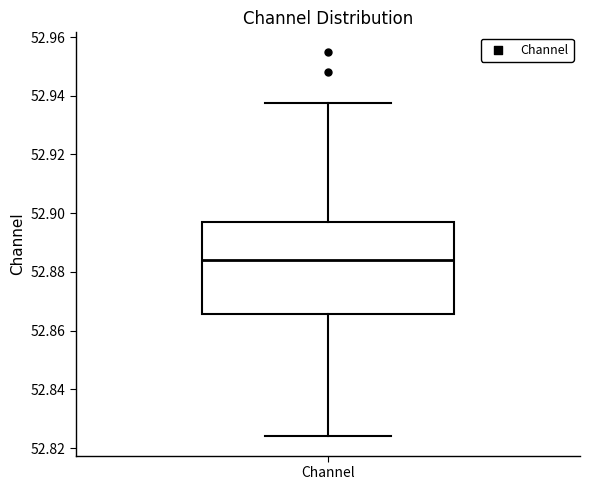

Where does the median line of the box for Channel sit on the y-axis? The values are not printed on the chart, so give them approximately, as read against the axis.

52.884